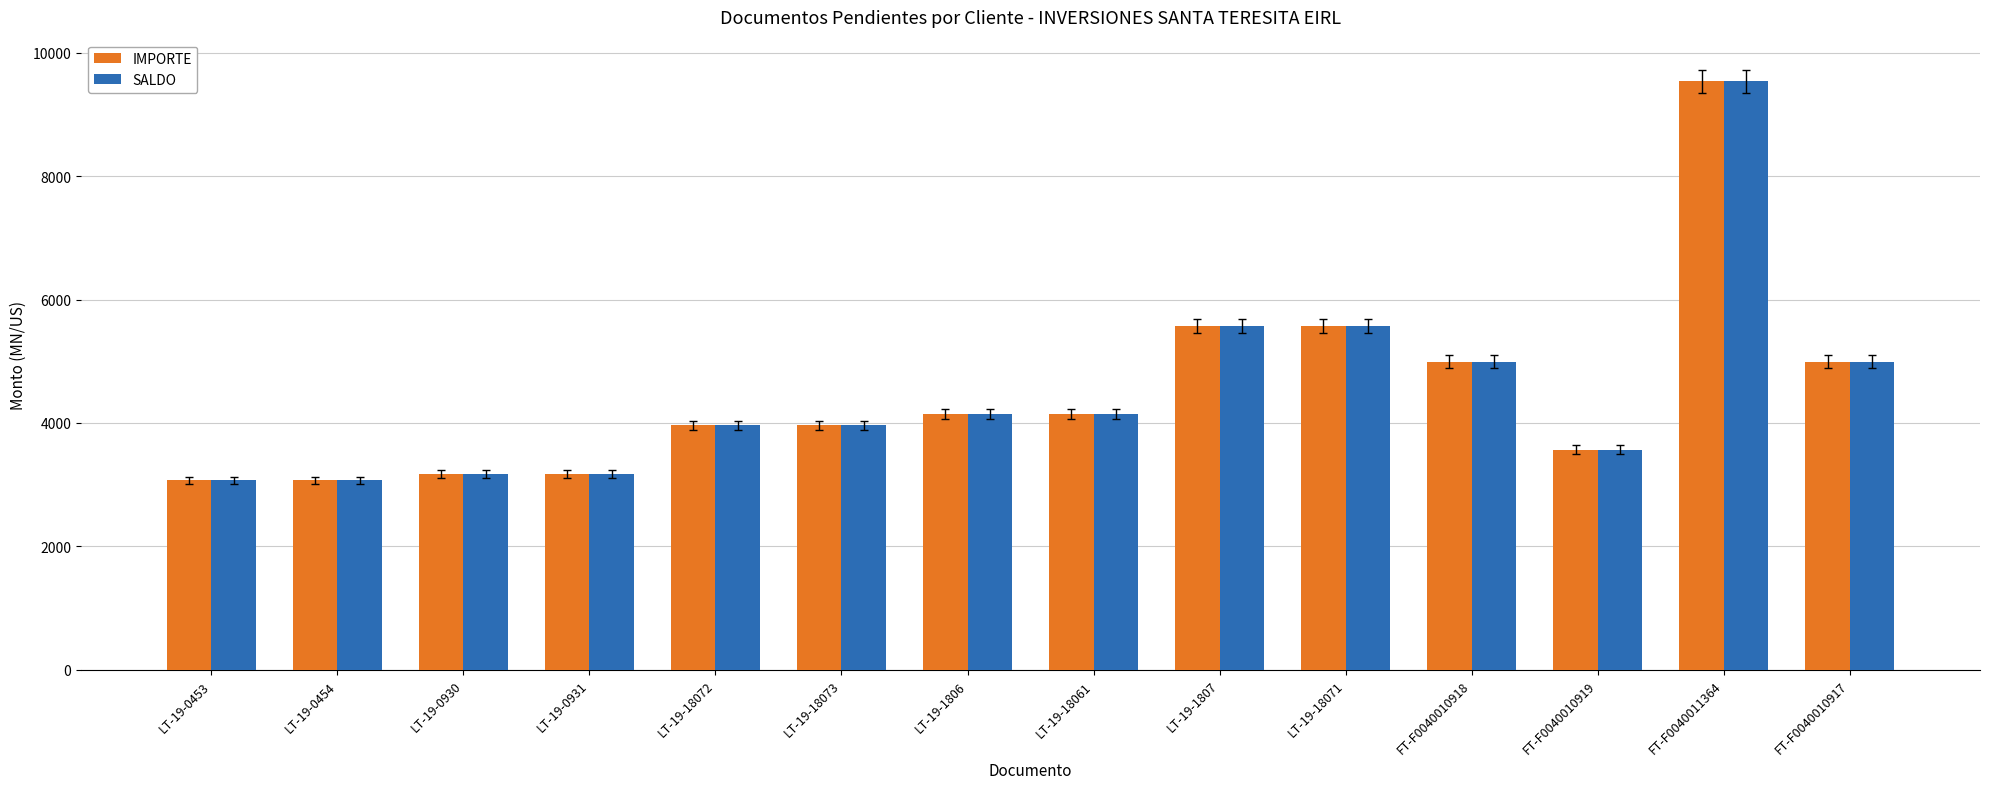

What is the value of the IMPORTE bar at the 13th from the left?

9532.5